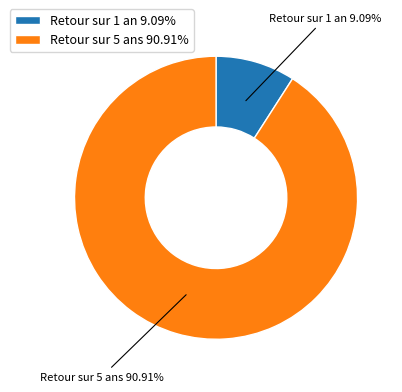

Does any single category account for the majority?

Yes